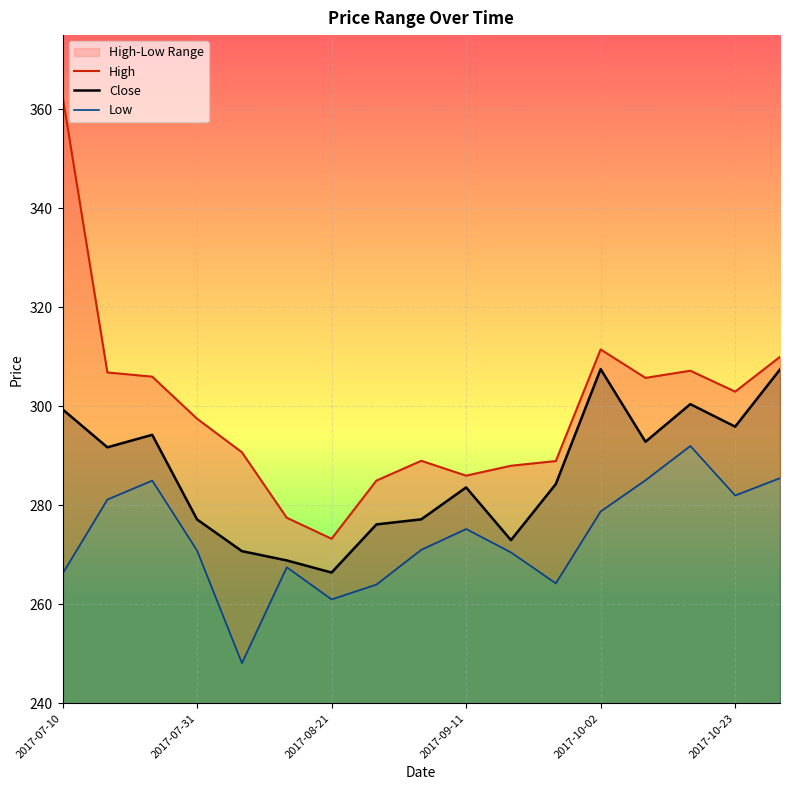

The Close series shows 174.9 at 2017-07-31. True or false?

False